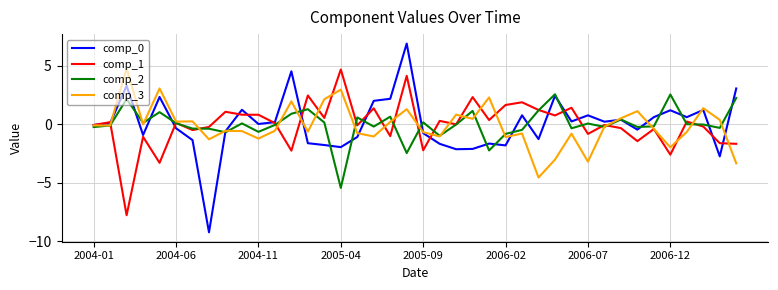

What is the maximum value shown in the chart?

6.9